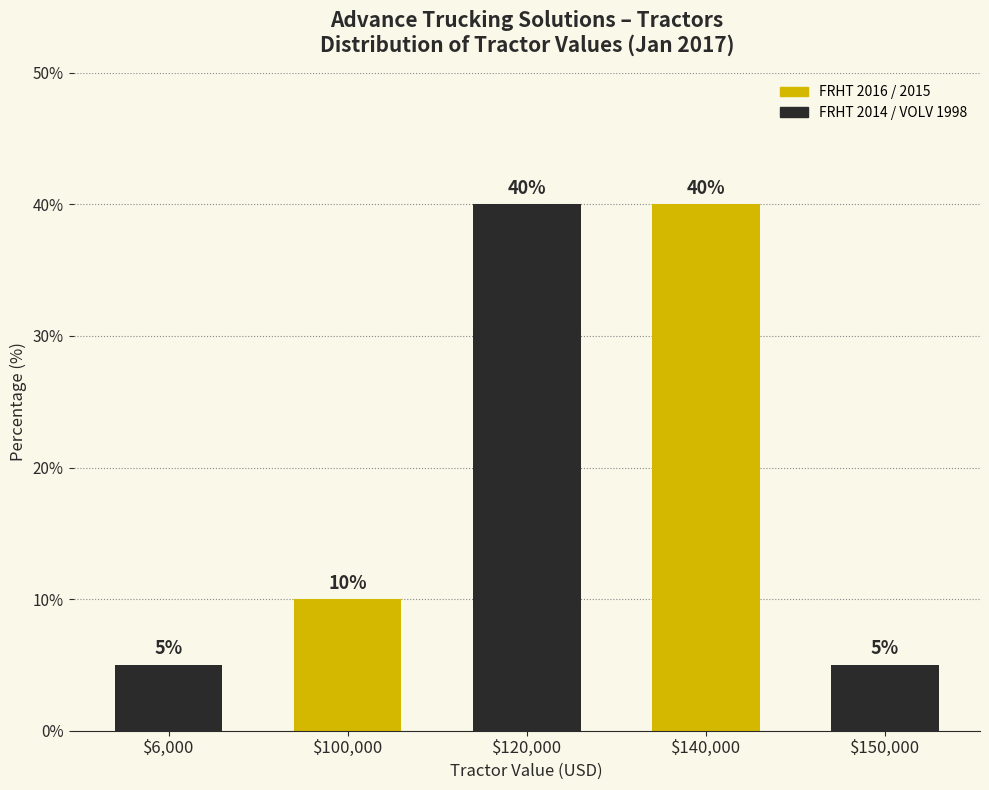

Reading left to right, transcribe all the data shown in this chart.

5	10	40	40	5